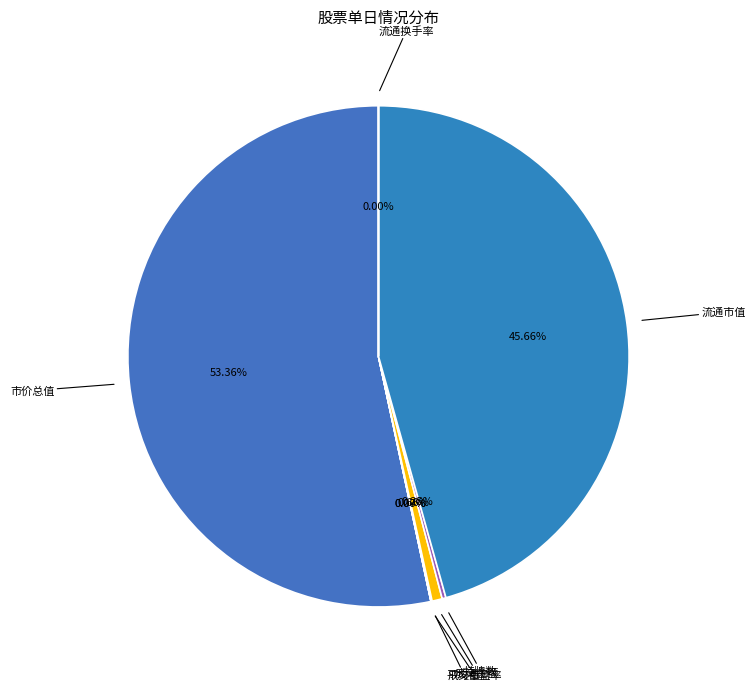

Count the number of slices in the pie.

7